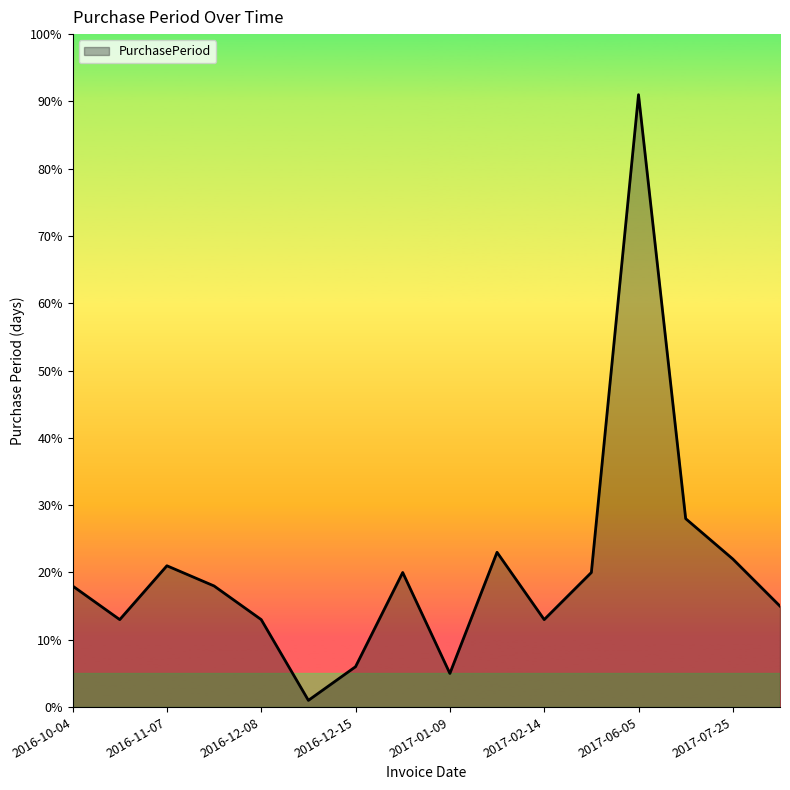

Does the chart display data point markers on the line(s)?

No